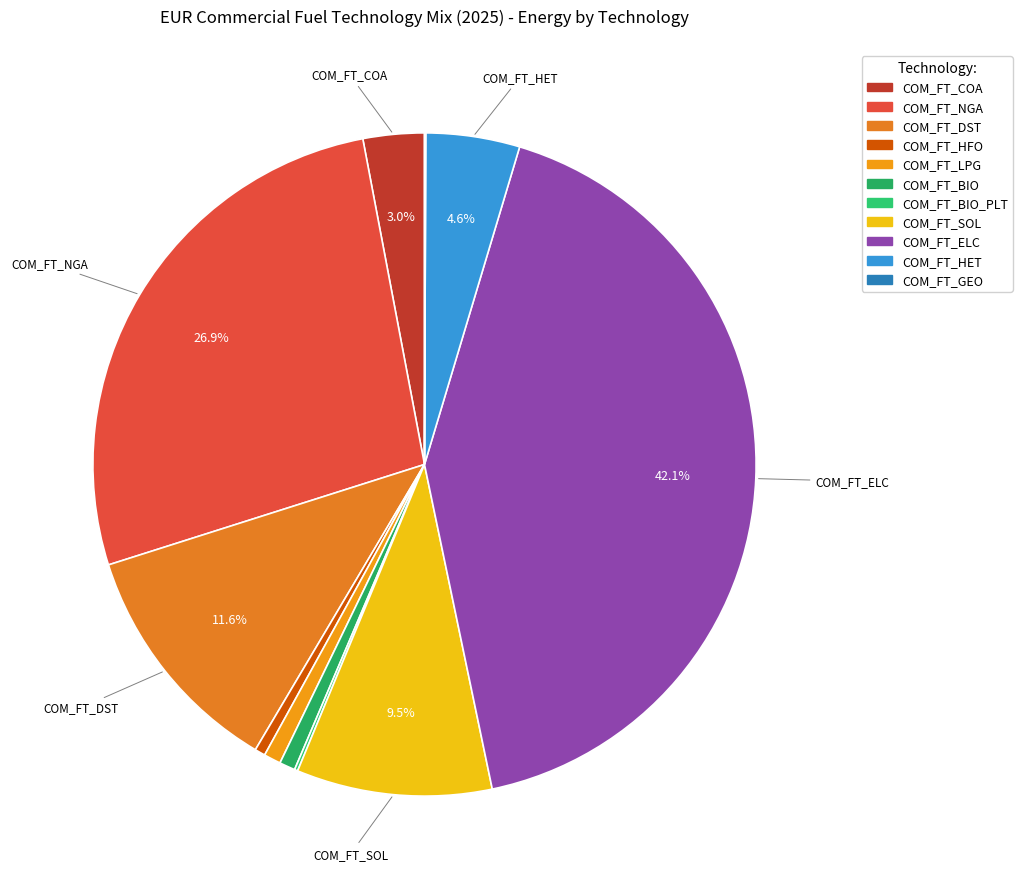

How many slices are in this pie chart?

11